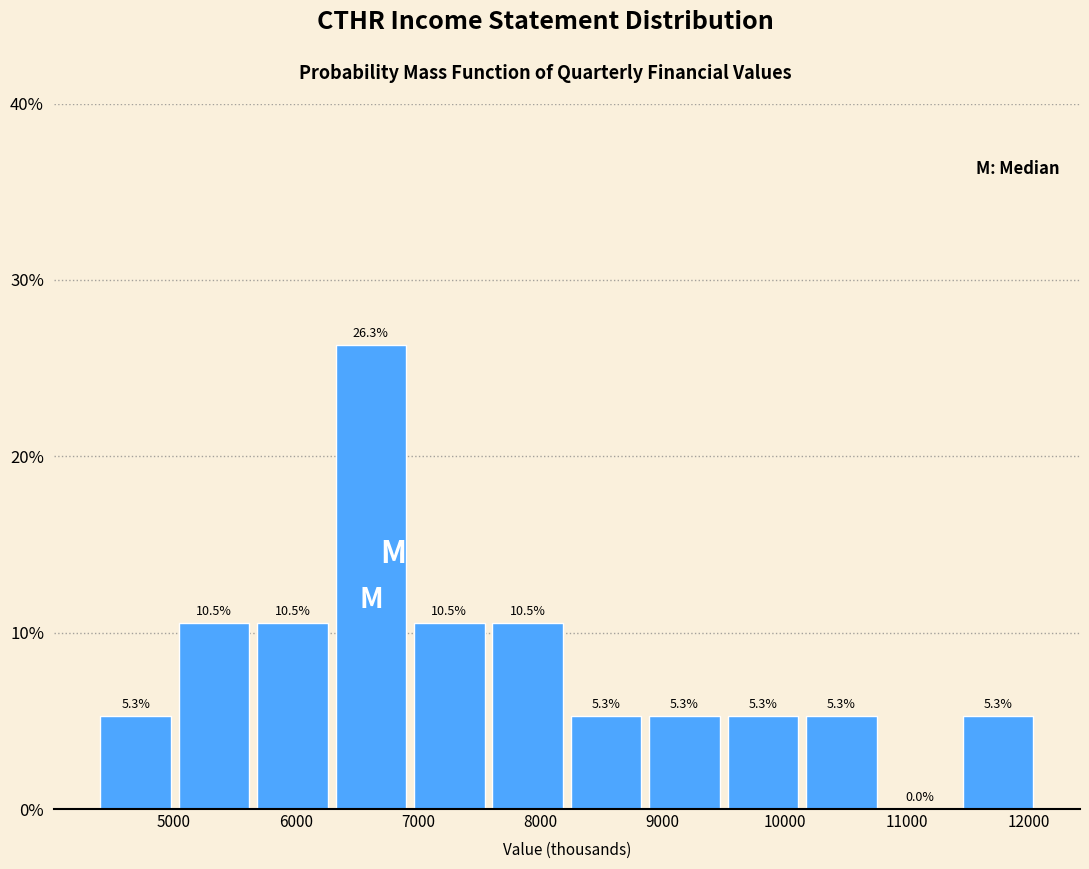

Over which range of the x-axis is the bar tallest?

6300 to 7000